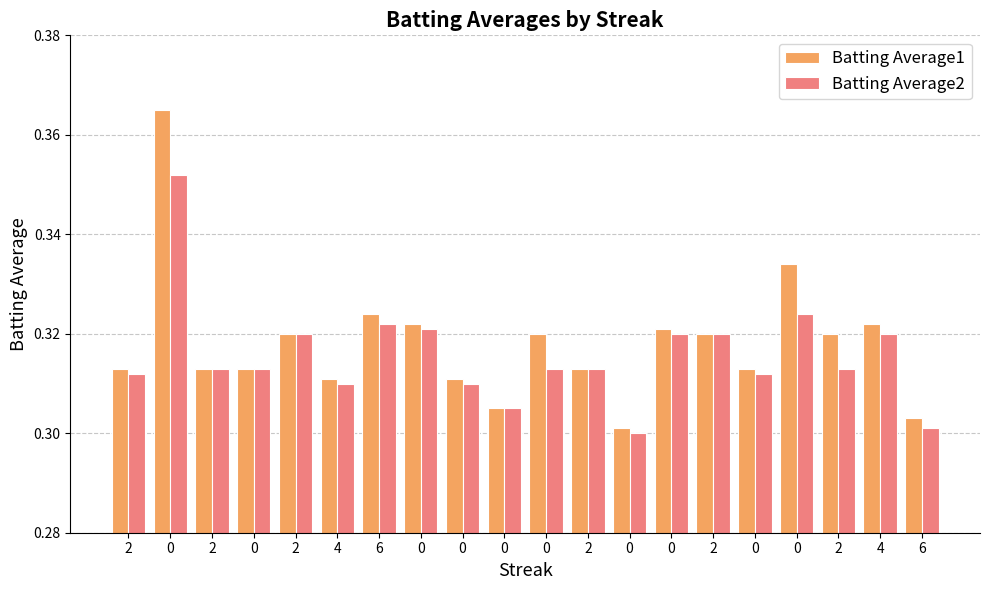

What is the maximum value shown in the chart?

0.4